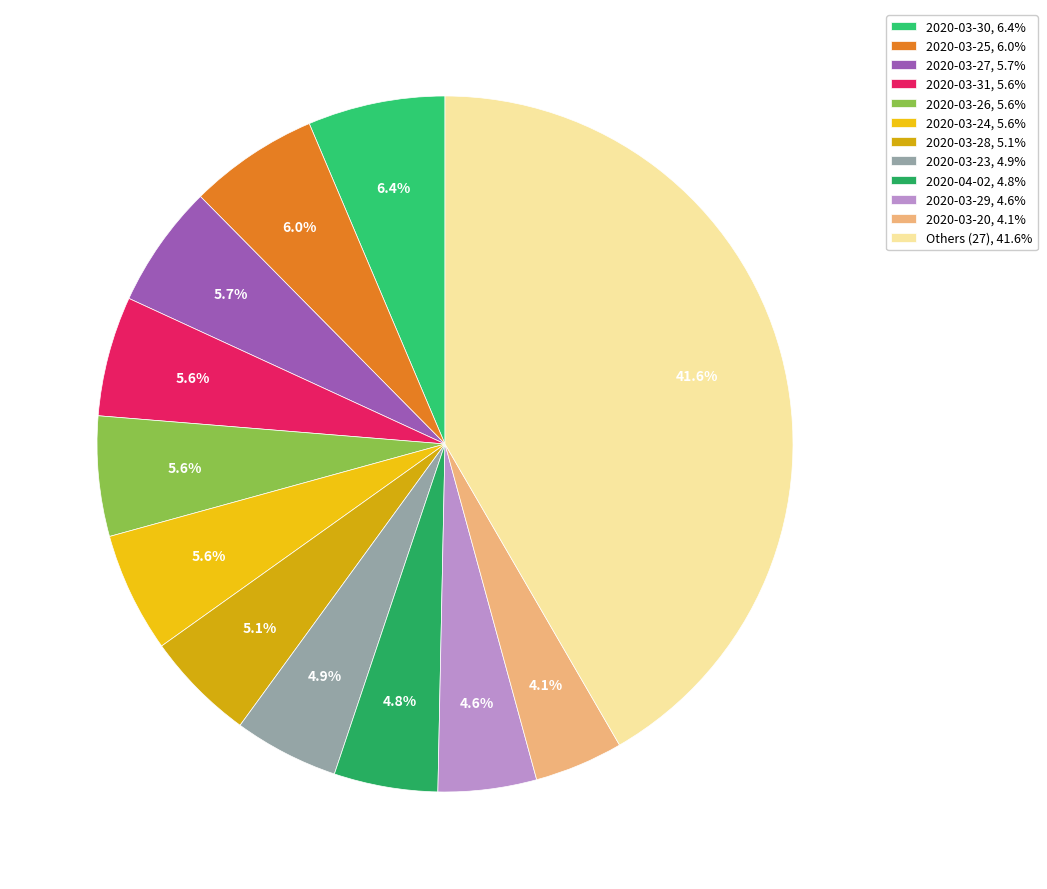

To the nearest percent, what is the average slice percentage?

8%